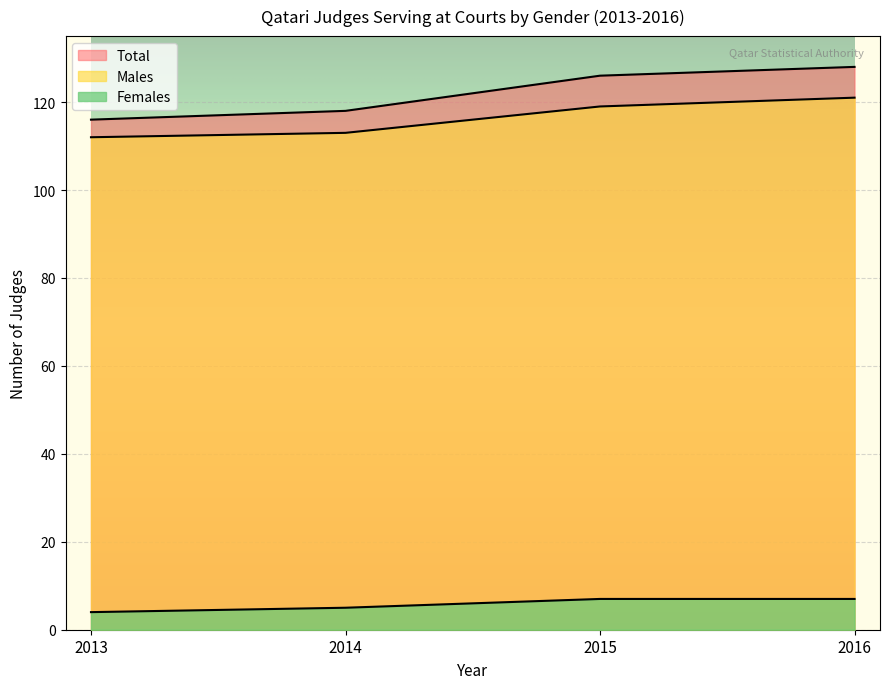

Reading left to right, extract all data points from this chart.

Males: 2013=112	2014=113	2015=119	2016=121
Females: 2013=4	2014=5	2015=7	2016=7
Total: 2013=116	2014=118	2015=126	2016=128